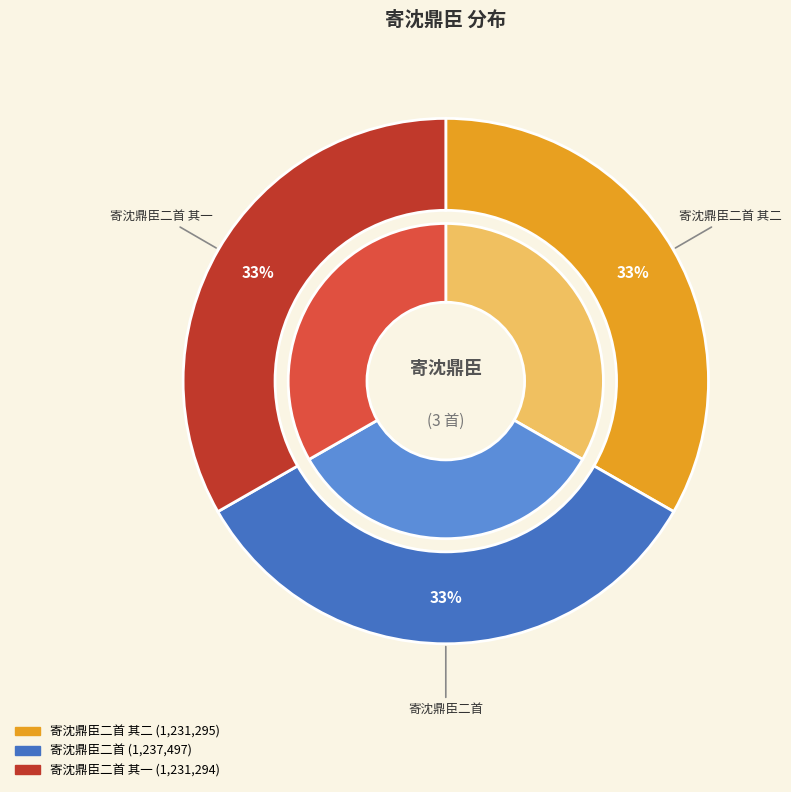

How many segments does this pie chart have?

3